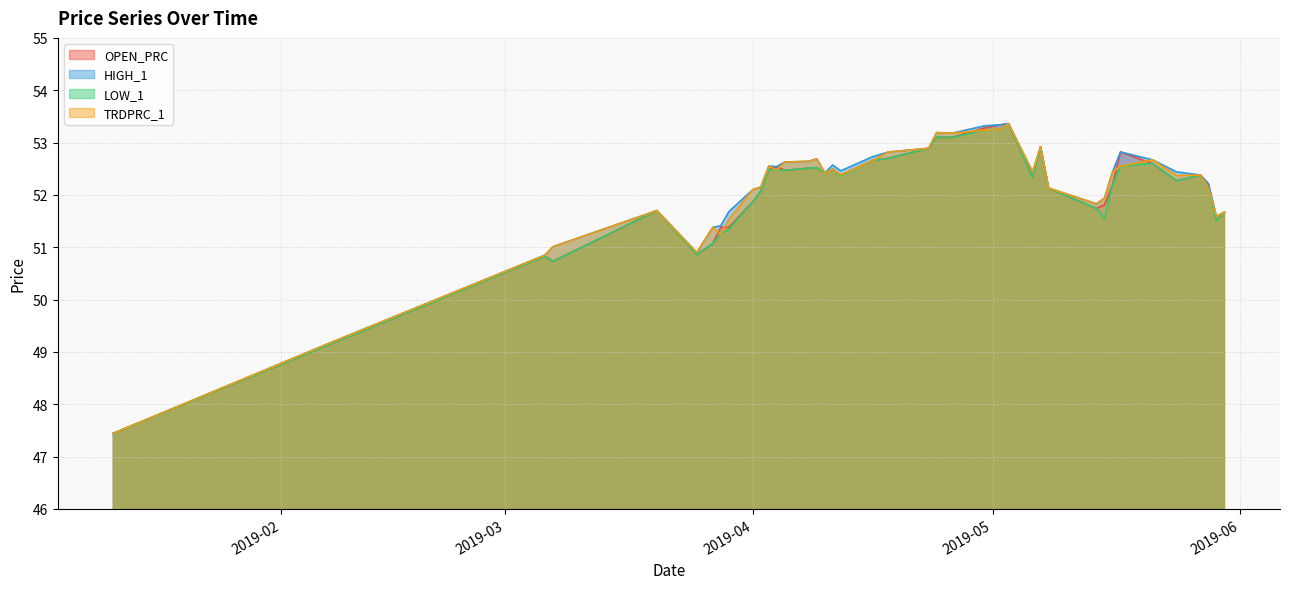

True or false: TRDPRC_1 and LOW_1 intersect in this chart.

False